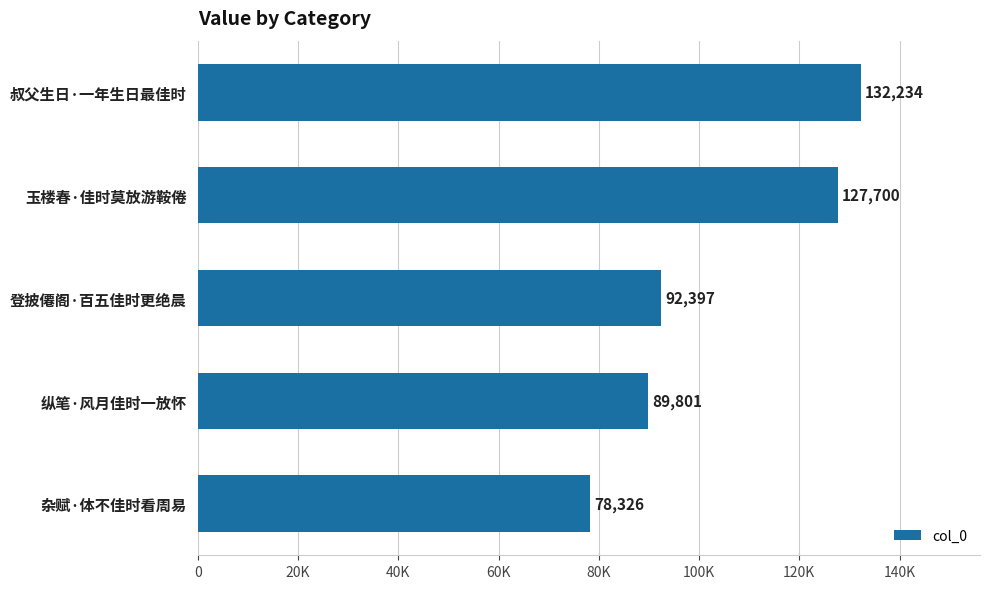

What is the maximum value shown in the chart?

132234